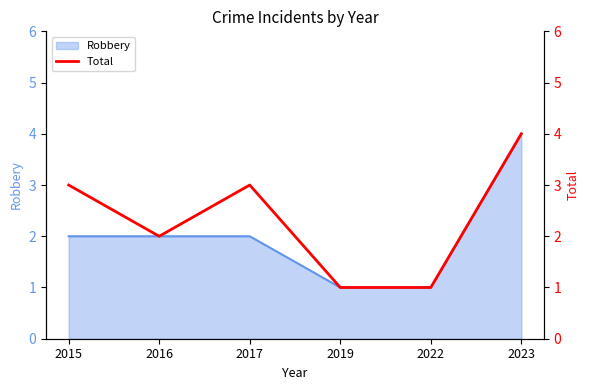

Rank the categories by value from lowest to highest.

2019, 2022, 2016, 2015, 2017, 2023